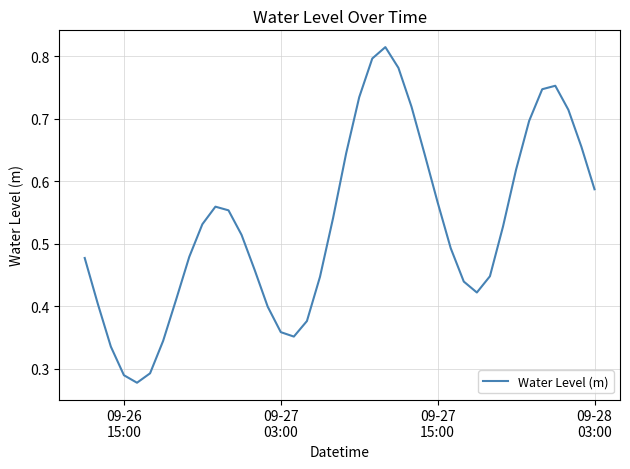

What is the smallest value displayed?

0.3